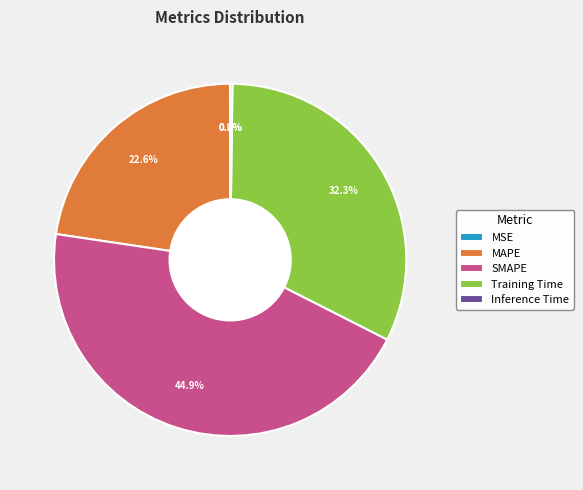

Which slice is the largest?

SMAPE